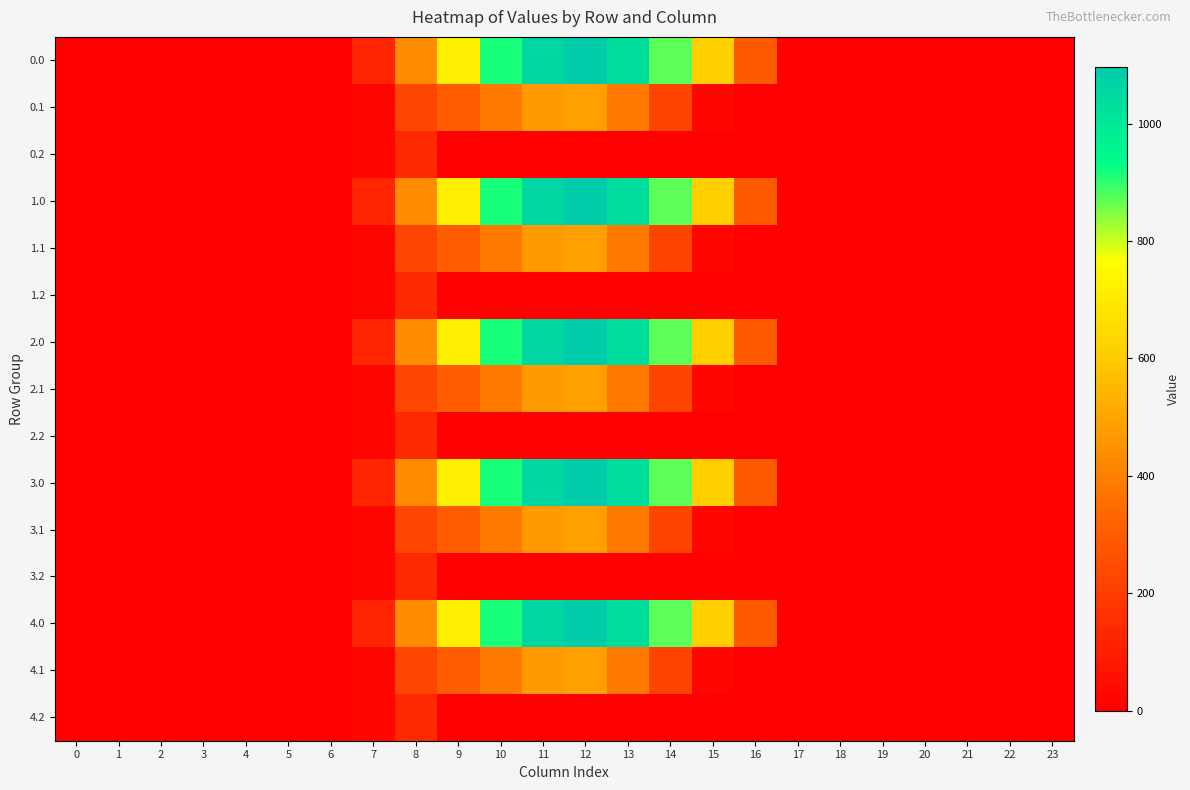

Rank the series by their maximum value, from lowest to highest.

0.2, 1.2, 2.2, 3.2, 4.2, 0.1, 1.1, 2.1, 3.1, 4.1, 0.0, 1.0, 2.0, 3.0, 4.0